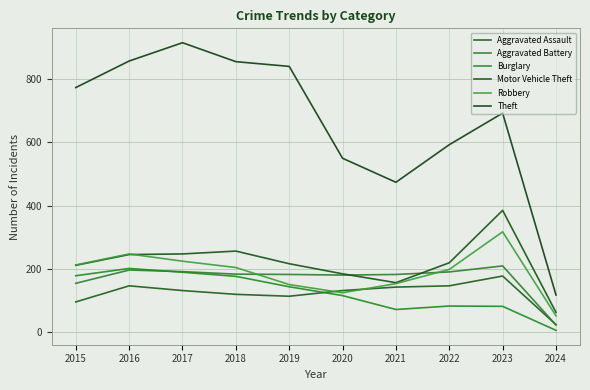

At which category is the sum across all series the highest?

2017